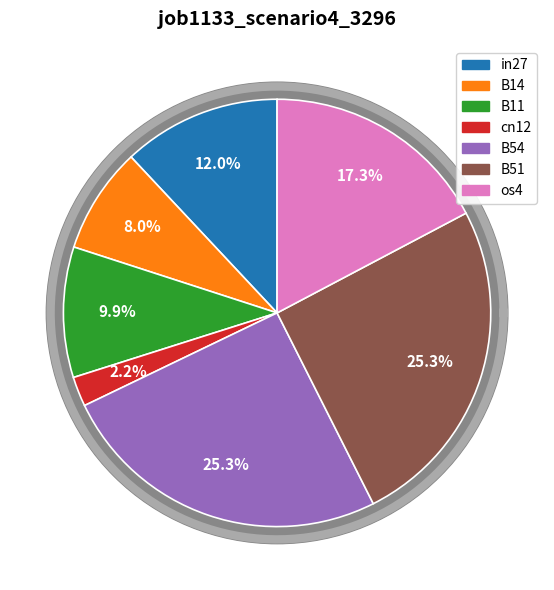

Does any single category account for the majority?

No